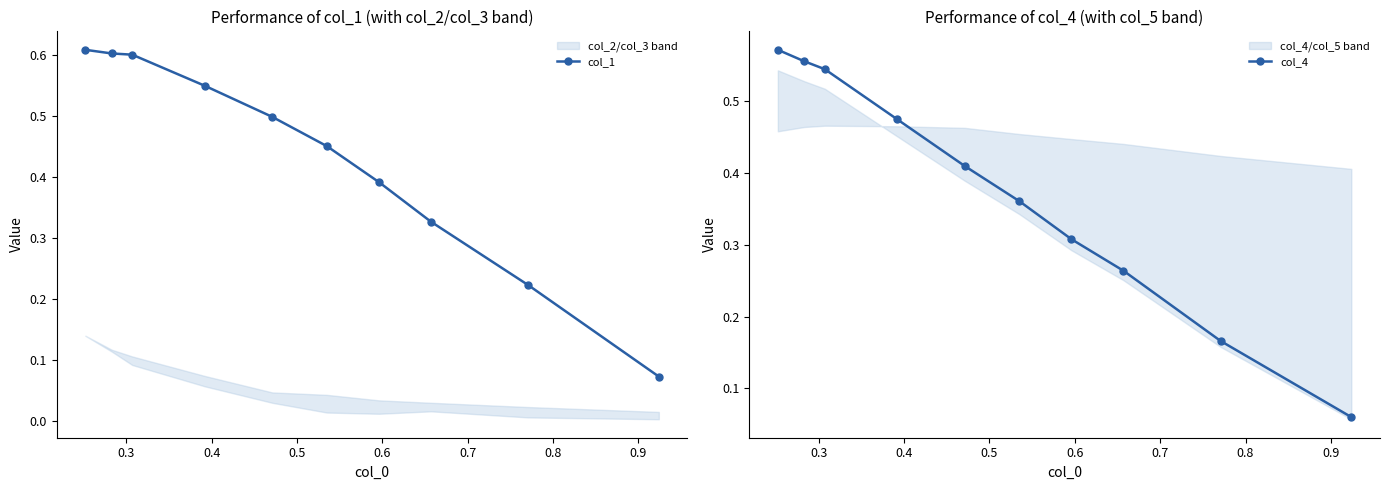

Count the col_1 values in the range 0 to 1.

10